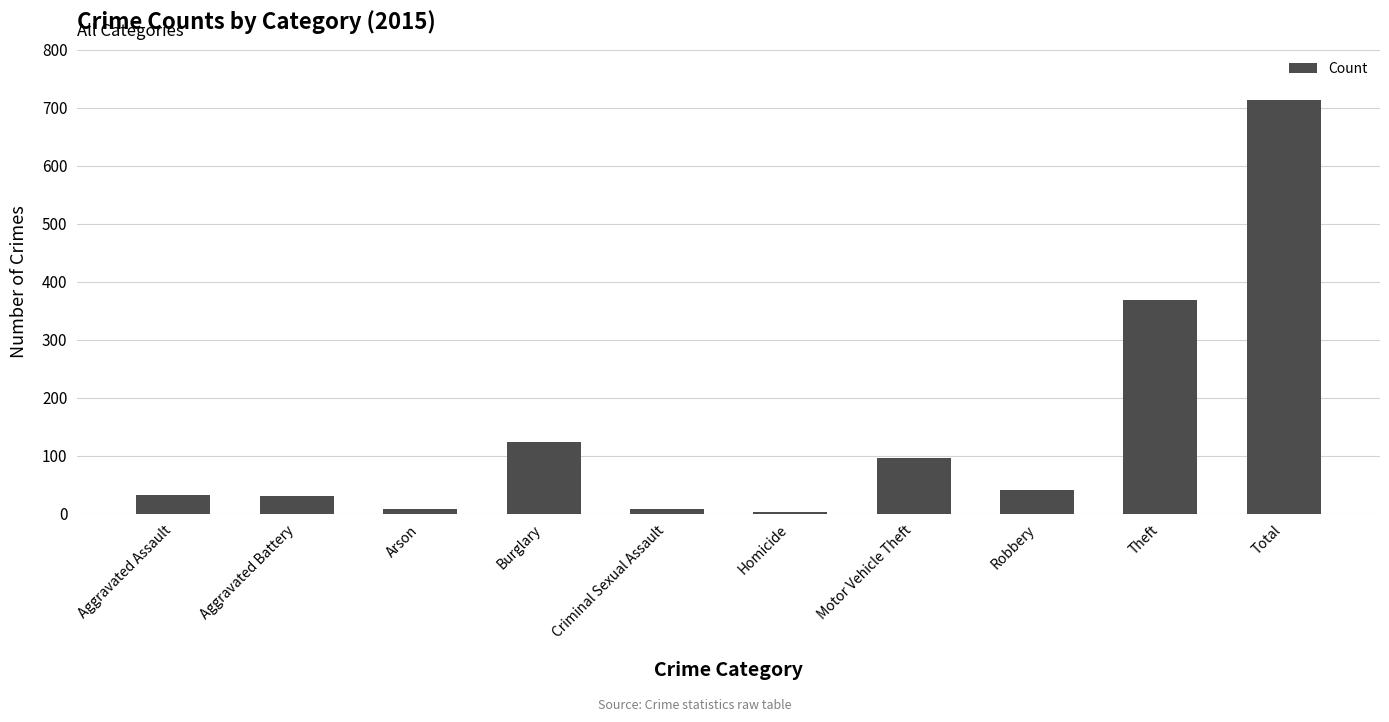

What is the change in value from Aggravated Assault to Arson?

-23